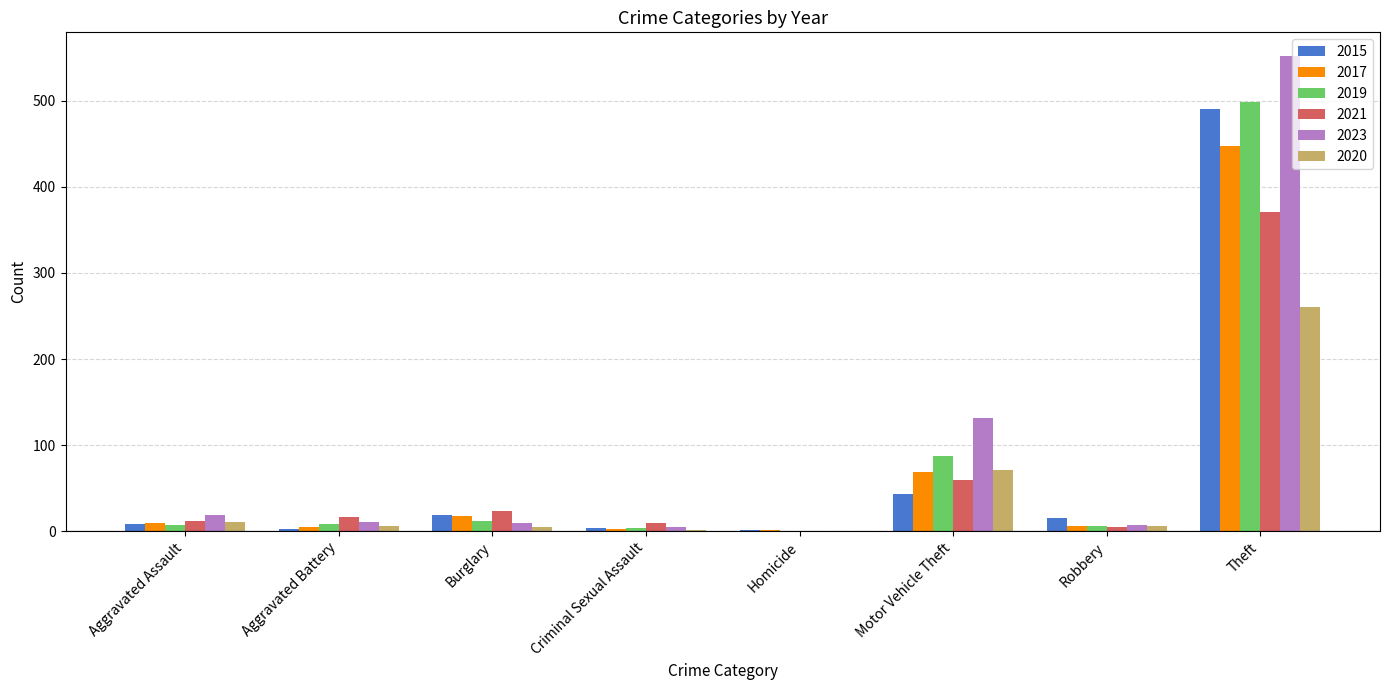

Which category has the highest value in the 2021 series?

Theft